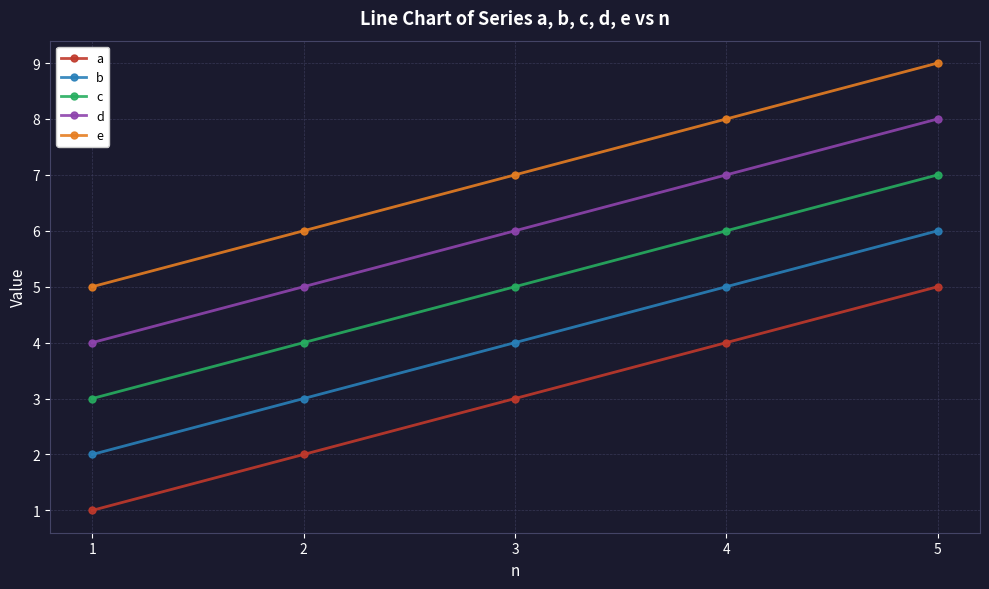

What is the maximum value shown in the chart?

9